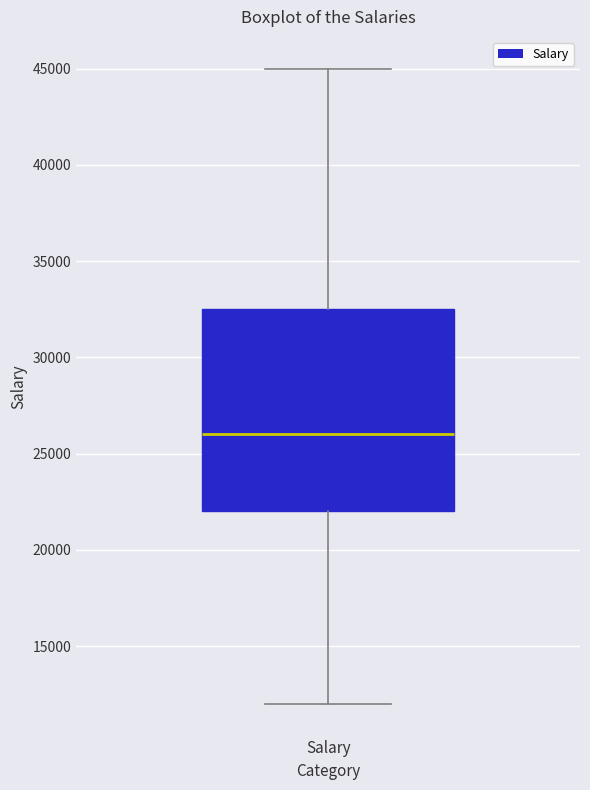

Transcribe this box plot: give where the median line is, the range the box spans, and where the two whiskers end, as read against the y-axis. The values are not printed on the chart, so give them approximately, as read against the axis.

median 26000, box 22000 to 32500, whiskers 12000 to 45000